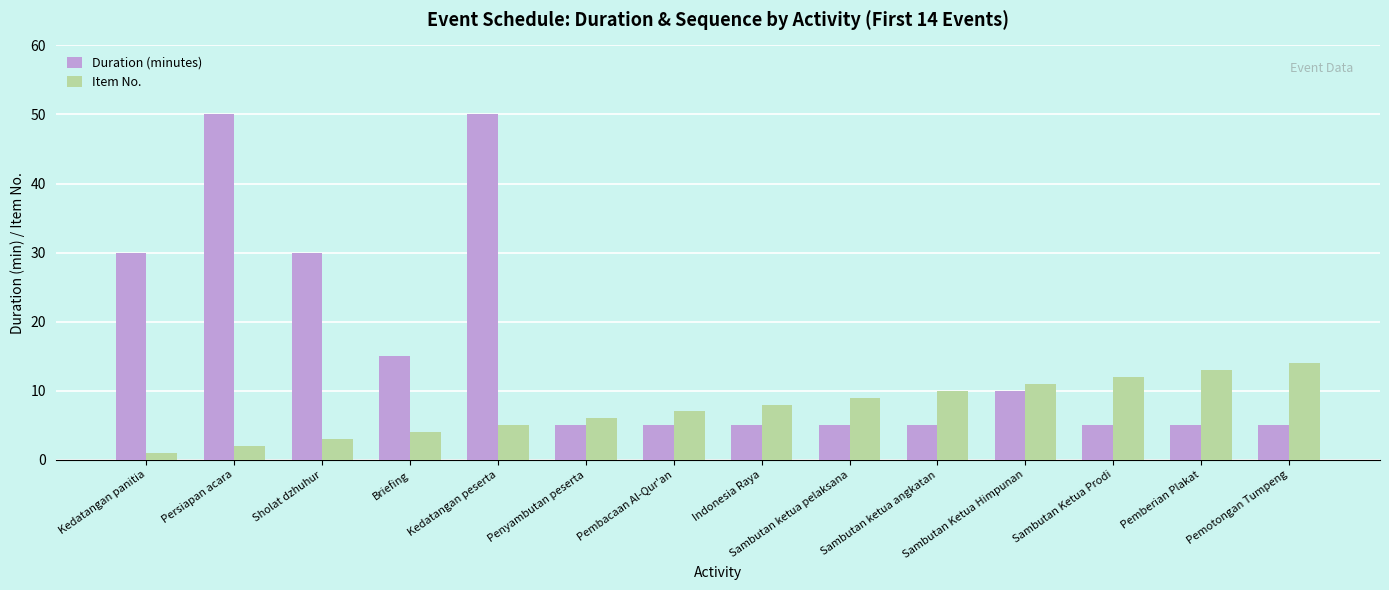

What is the difference between the second highest and minimum values in the Duration (minutes) series?

45